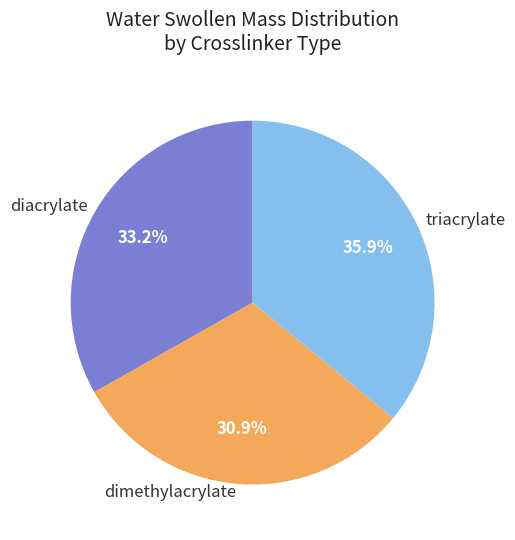

What percentage is NOT represented by triacrylate?

64.1%